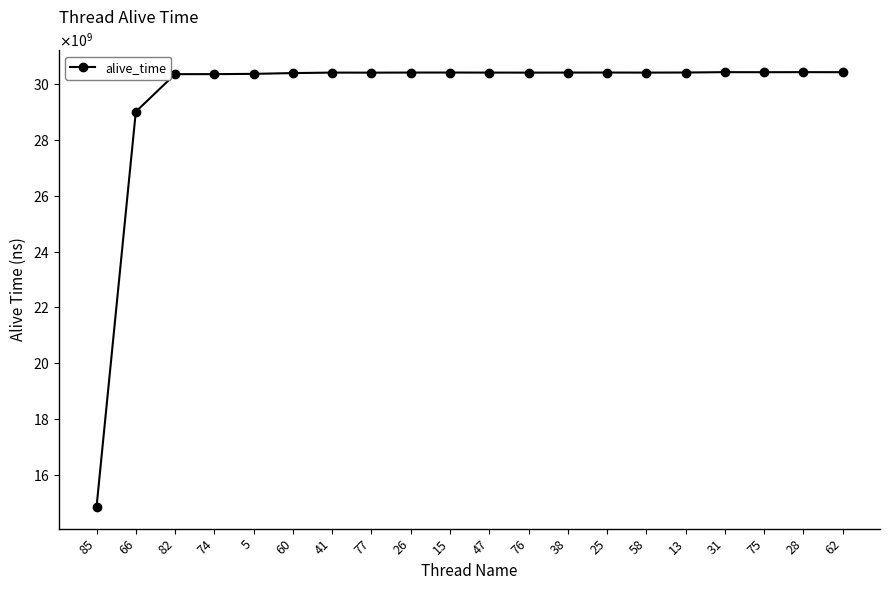

Is this an area chart (filled region under the line)?

No